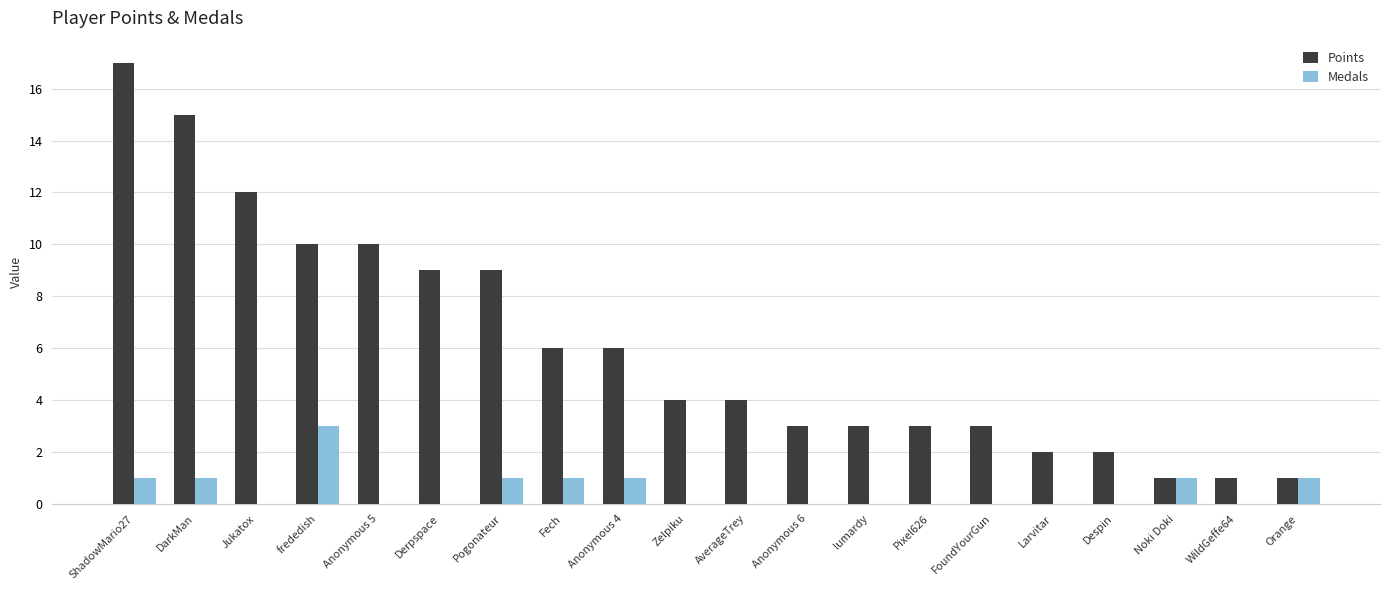

Which series has the largest total across all categories?

Points